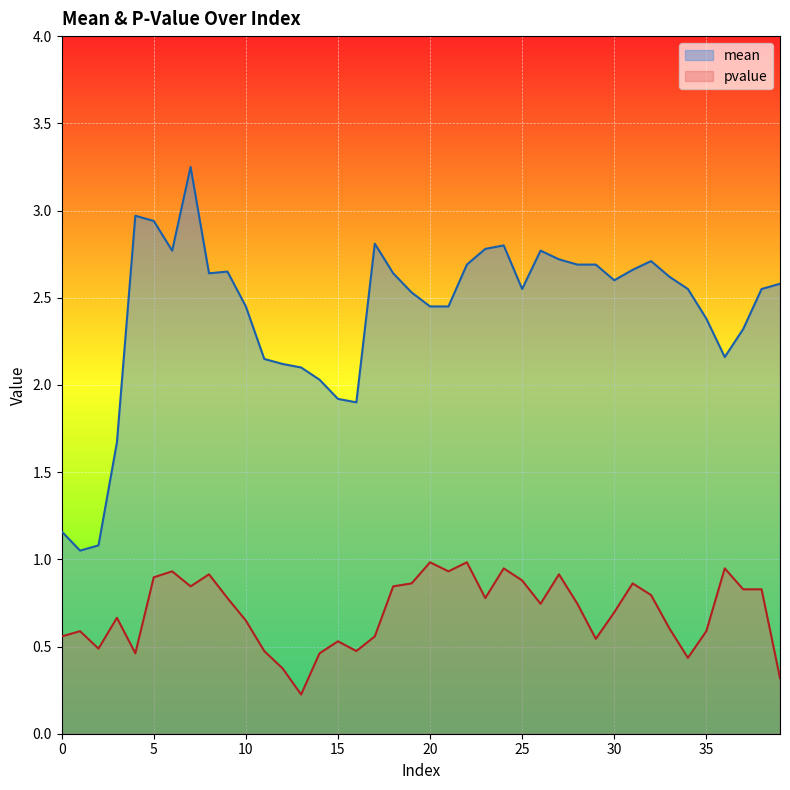

What is the approximate value of pvalue at 2?

0.5